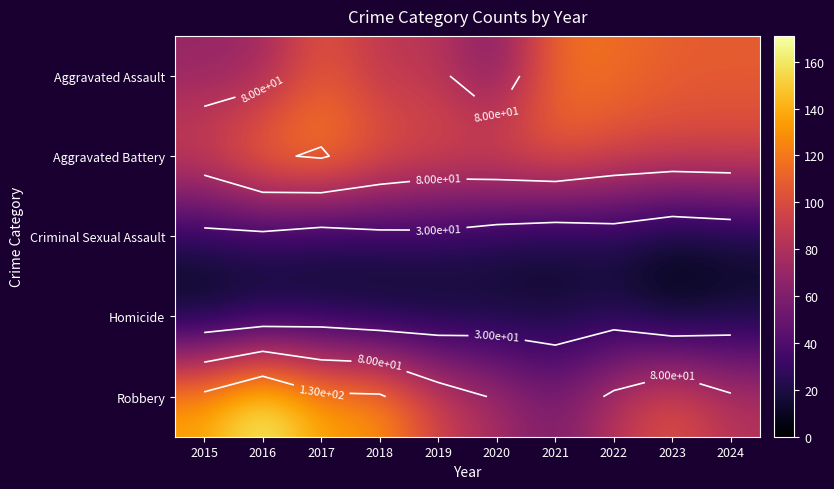

At which category is the sum across all series the highest?

2017